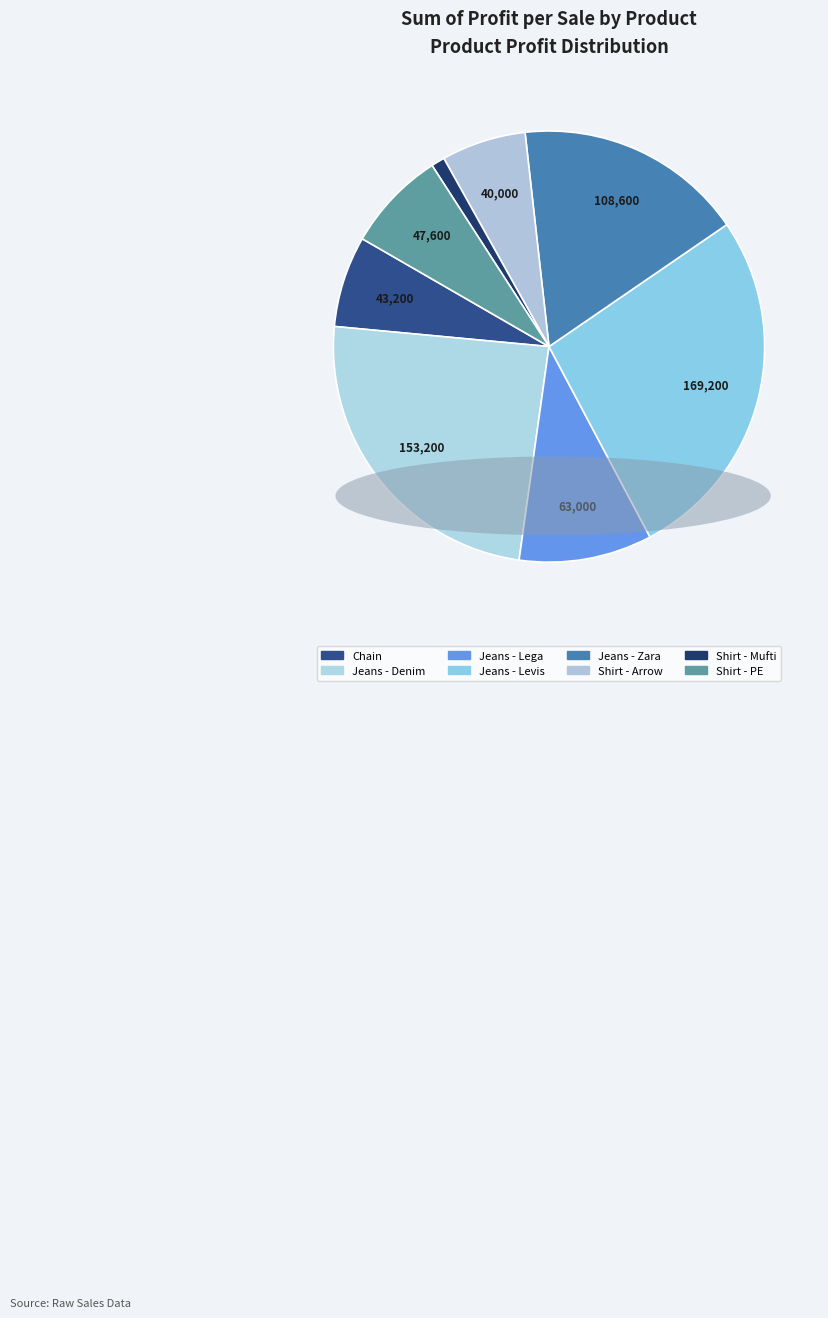

How many slices are in this pie chart?

8